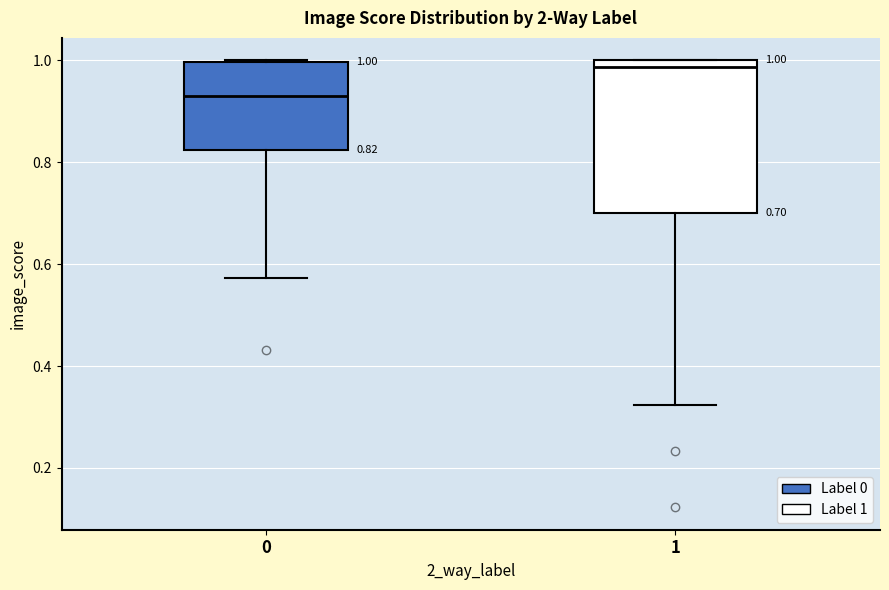

Which box is the tallest, from its lower edge to its upper edge?

1